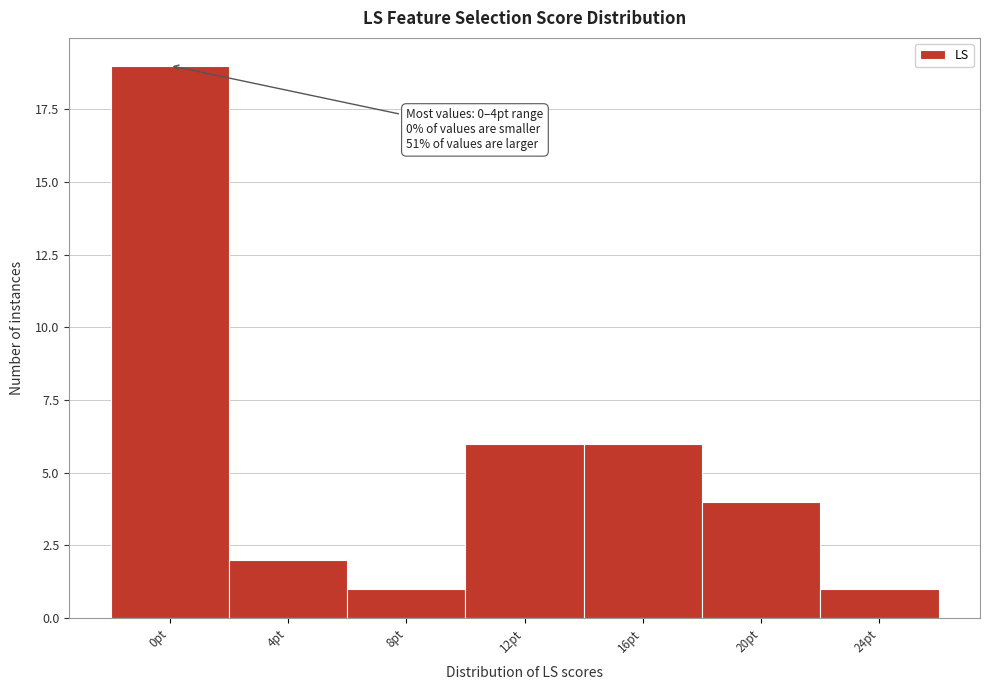

Reading left to right, transcribe all the data shown in this chart.

0pt=19	4pt=2	8pt=1	12pt=6	16pt=6	20pt=4	24pt=1